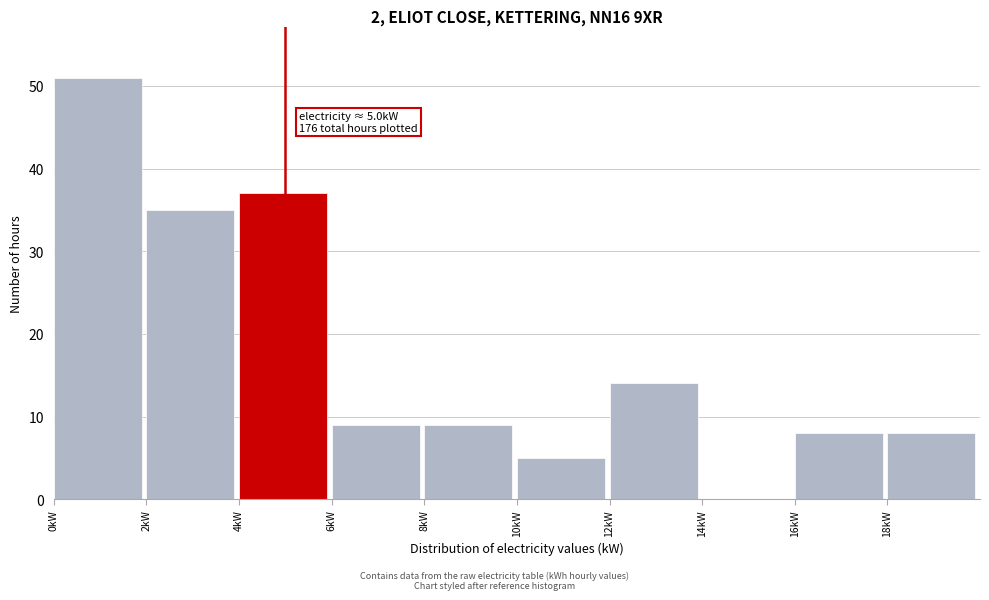

Over which range of the x-axis is the bar tallest?

0 to 2